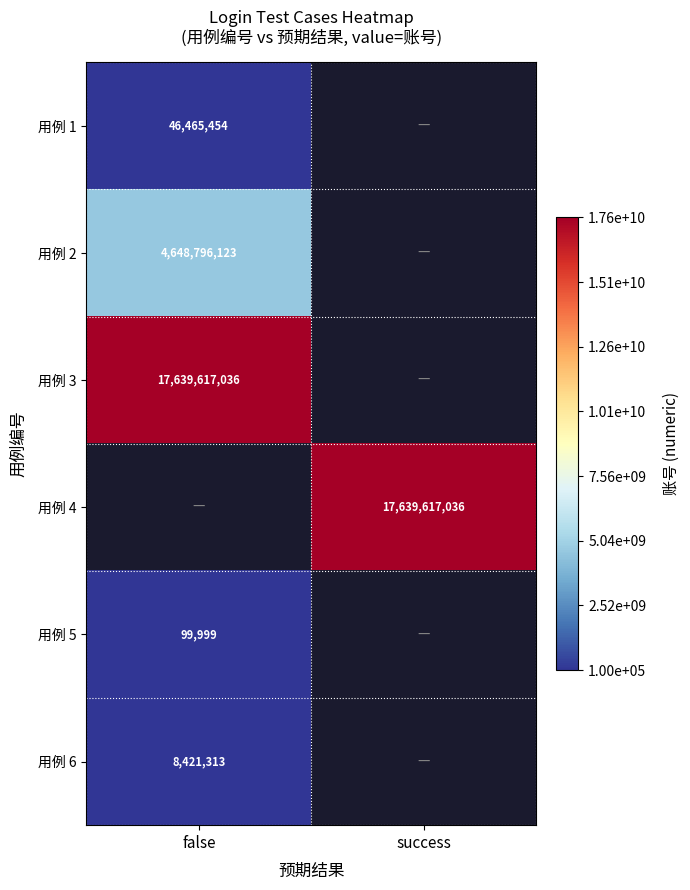

True or false: 用例 6 has a value of 2579673 at false.

False